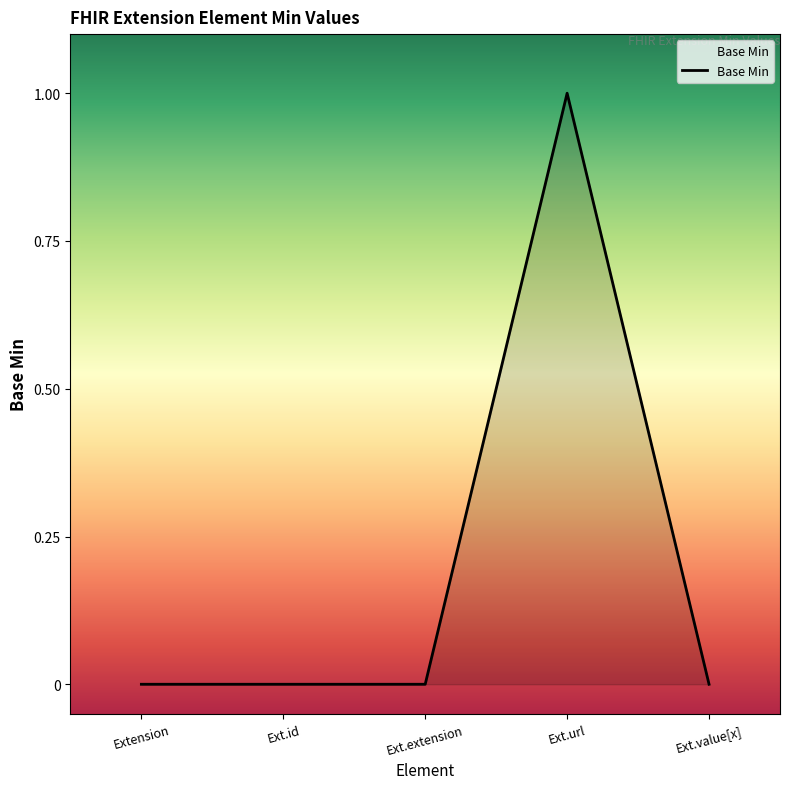

How many distinct data groups are displayed?

1